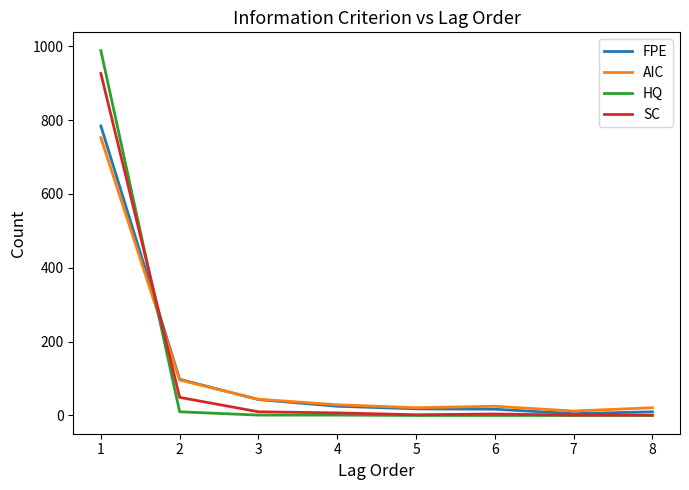

True or false: SC and AIC cross at least once.

True